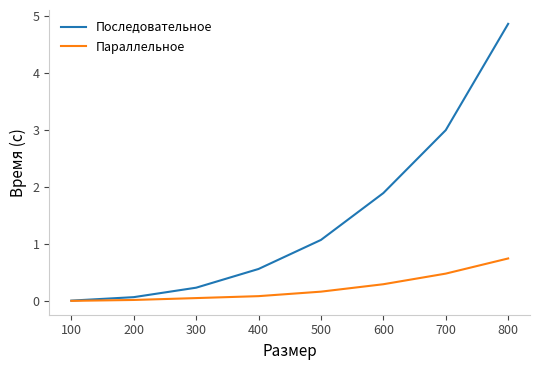

True or false: Последовательное has more than 1 points higher than both neighbors.

False